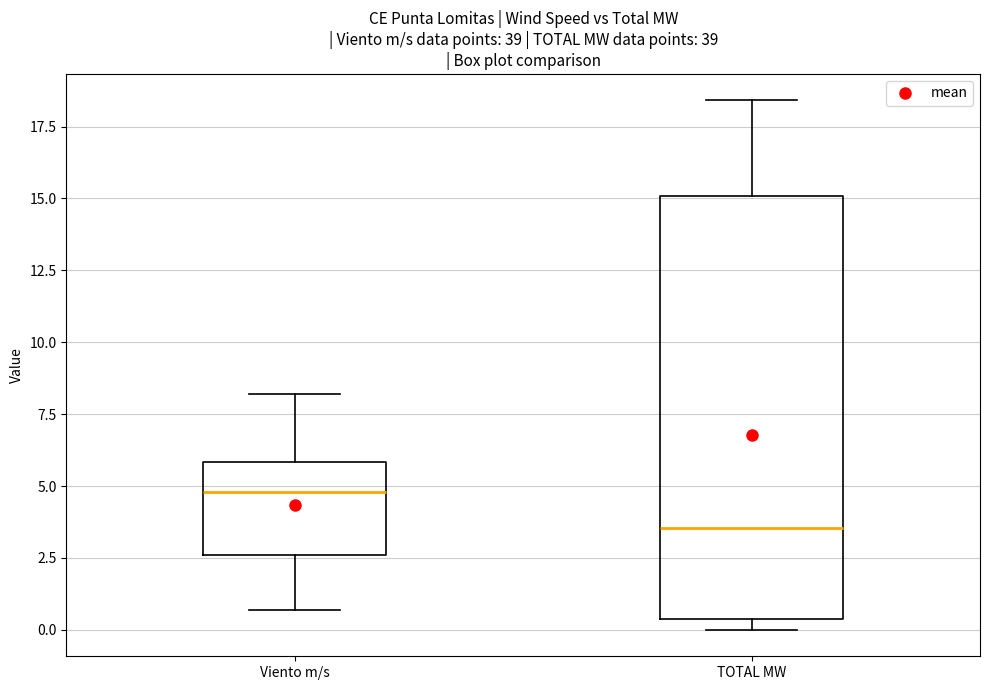

Which box is the tallest, from its lower edge to its upper edge?

TOTAL MW